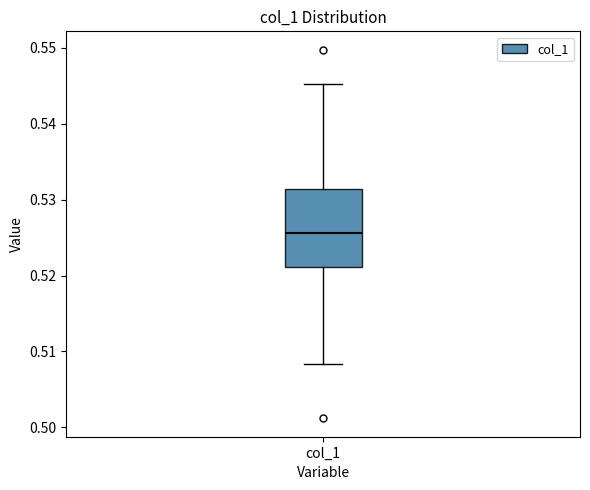

Where does the median line of the box for col_1 sit on the y-axis? The values are not printed on the chart, so give them approximately, as read against the axis.

0.526